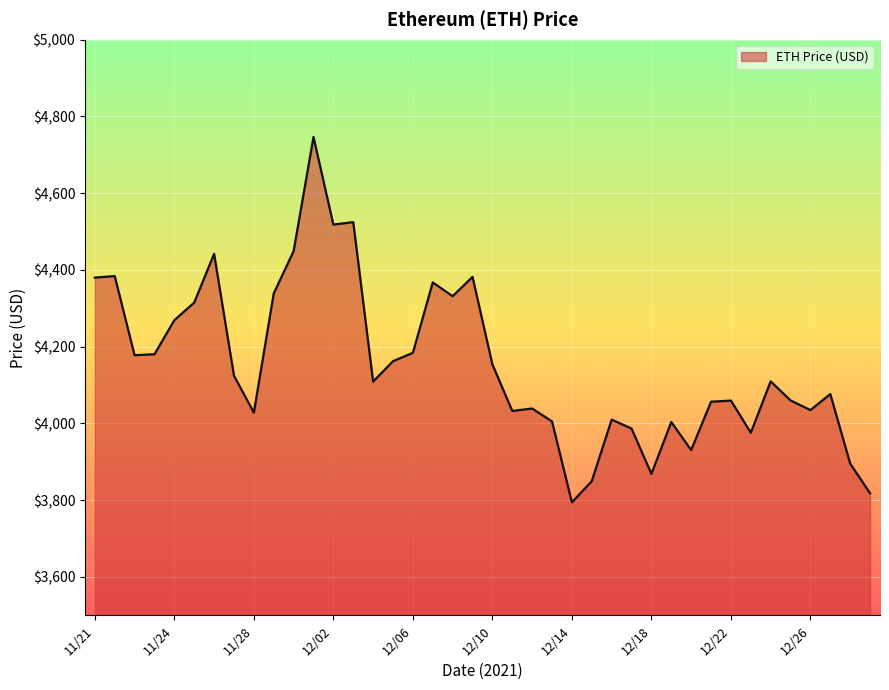

What is the difference between the maximum and minimum values?

952.1